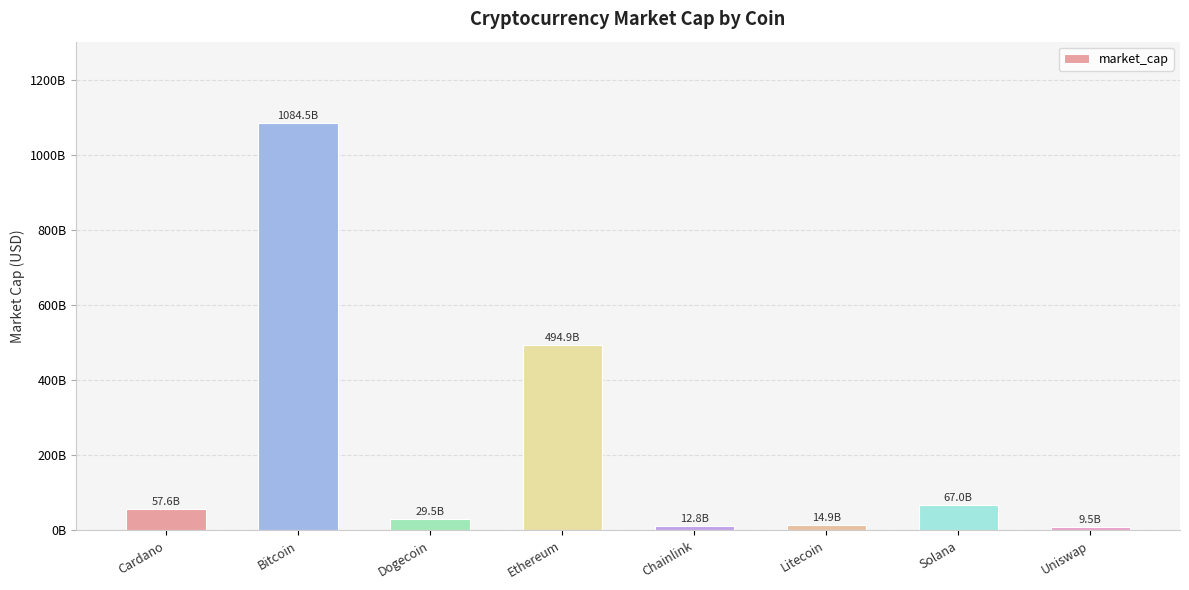

Reading left to right, list all the values displayed in this chart.

Cardano=57550538719	Bitcoin=1084521603714	Dogecoin=29506021171	Ethereum=494884076372	Chainlink=12843616045	Litecoin=14892563447	Solana=67025052548	Uniswap=9505221692